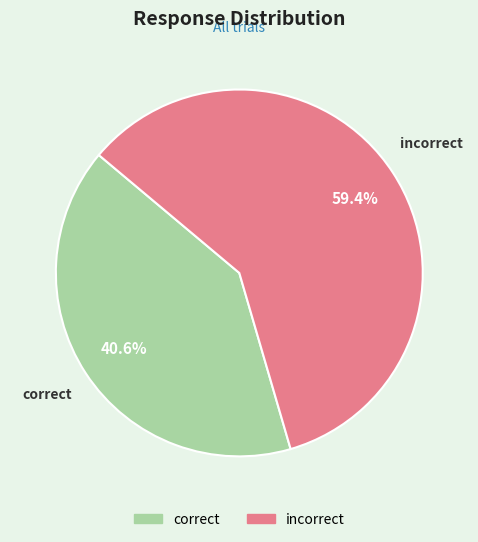

Is there a majority slice in this chart?

Yes